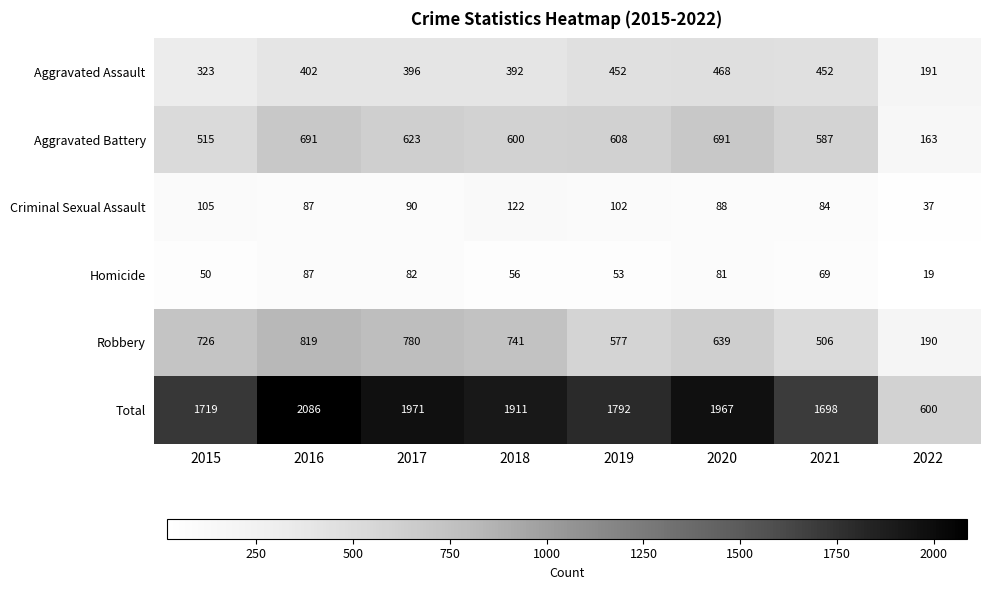

What is the sum of all Aggravated Assault values?

3076